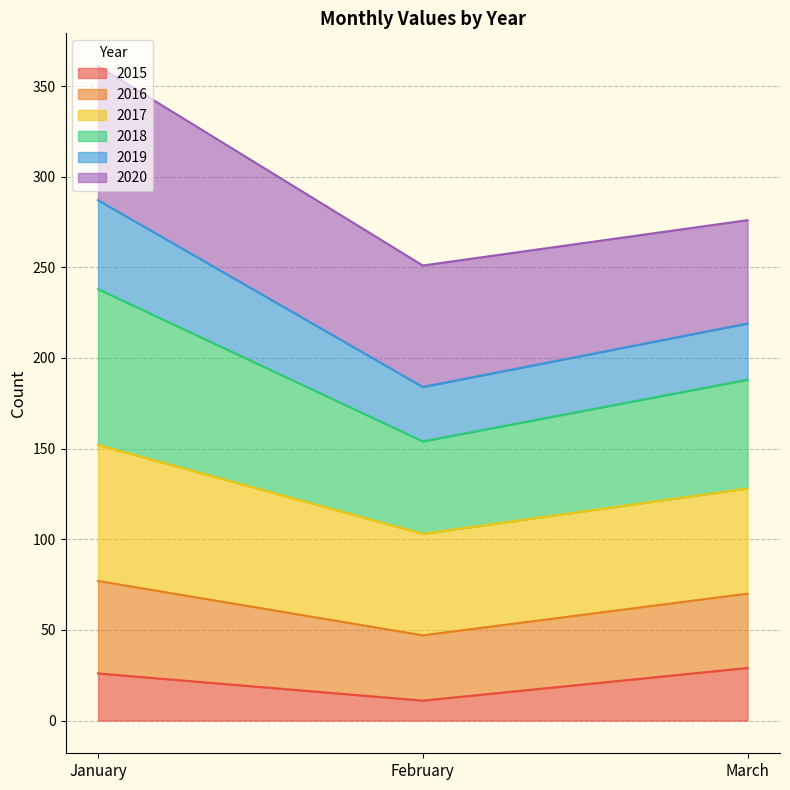

What are all the series names shown in the legend?

2015, 2016, 2017, 2018, 2019, 2020